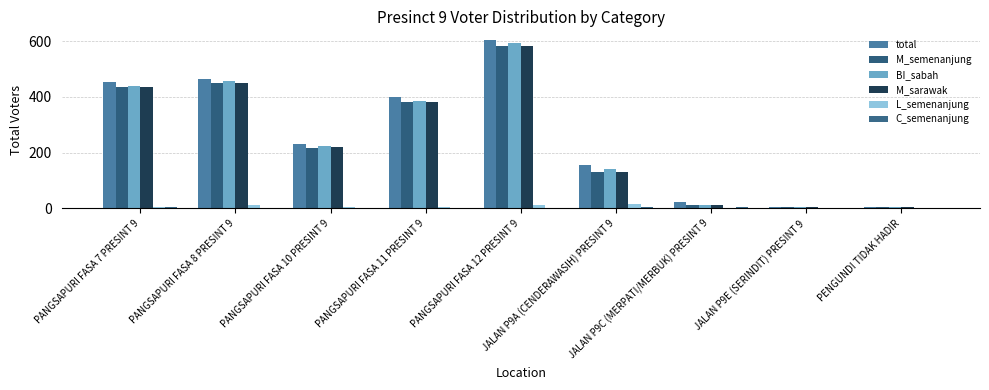

How many distinct data groups are displayed?

6